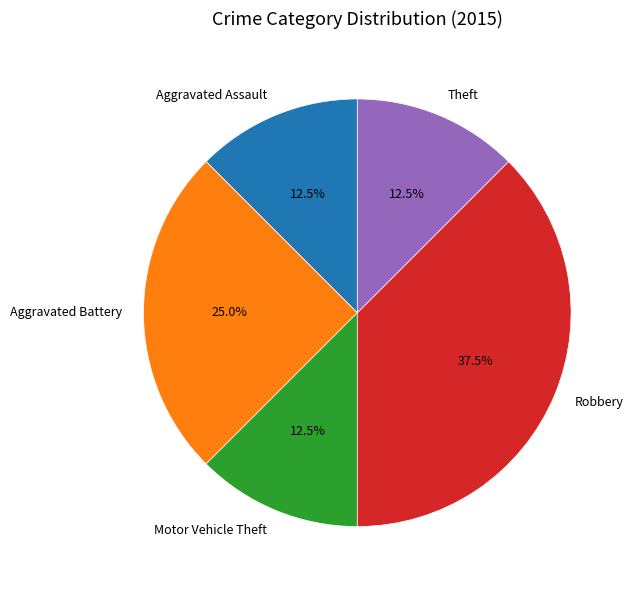

Do Robbery and Aggravated Battery together represent more than half of the pie?

Yes